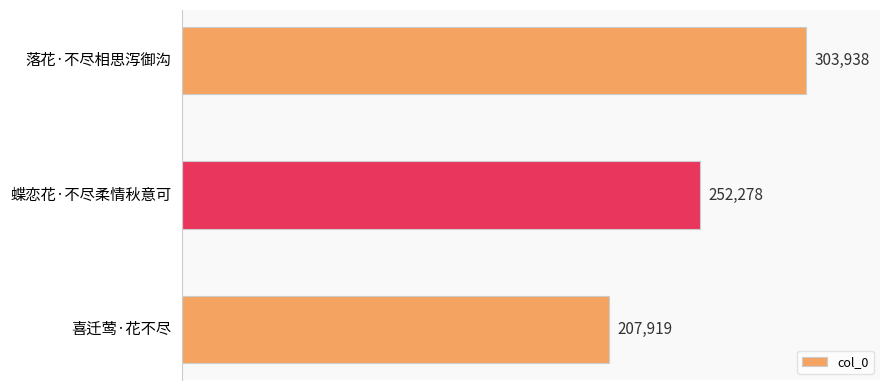

List the labels in order of value, smallest first.

喜迁莺·花不尽, 蝶恋花·不尽柔情秋意可, 落花·不尽相思泻御沟